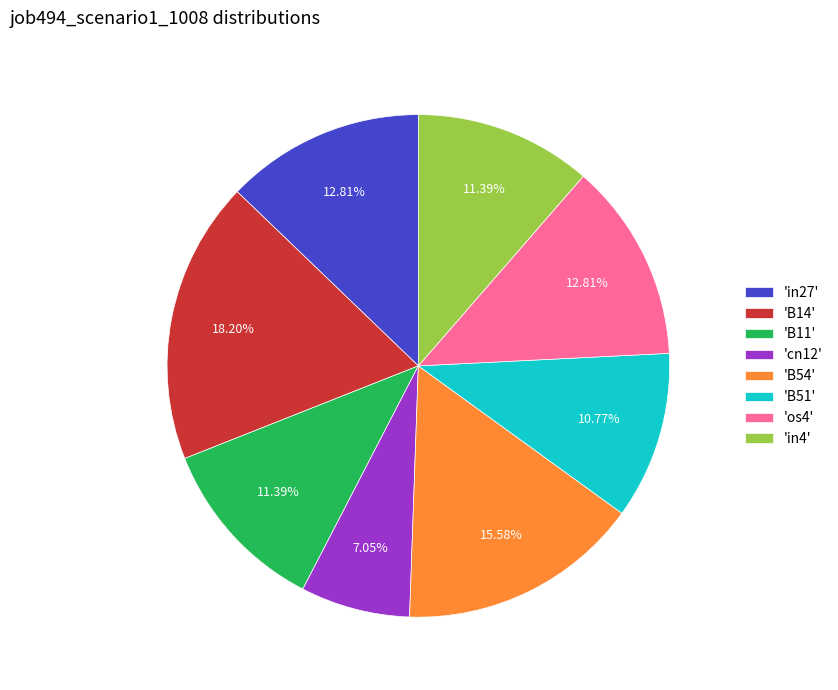

Is the sum of 'cn12' and 'B54' greater than half?

No